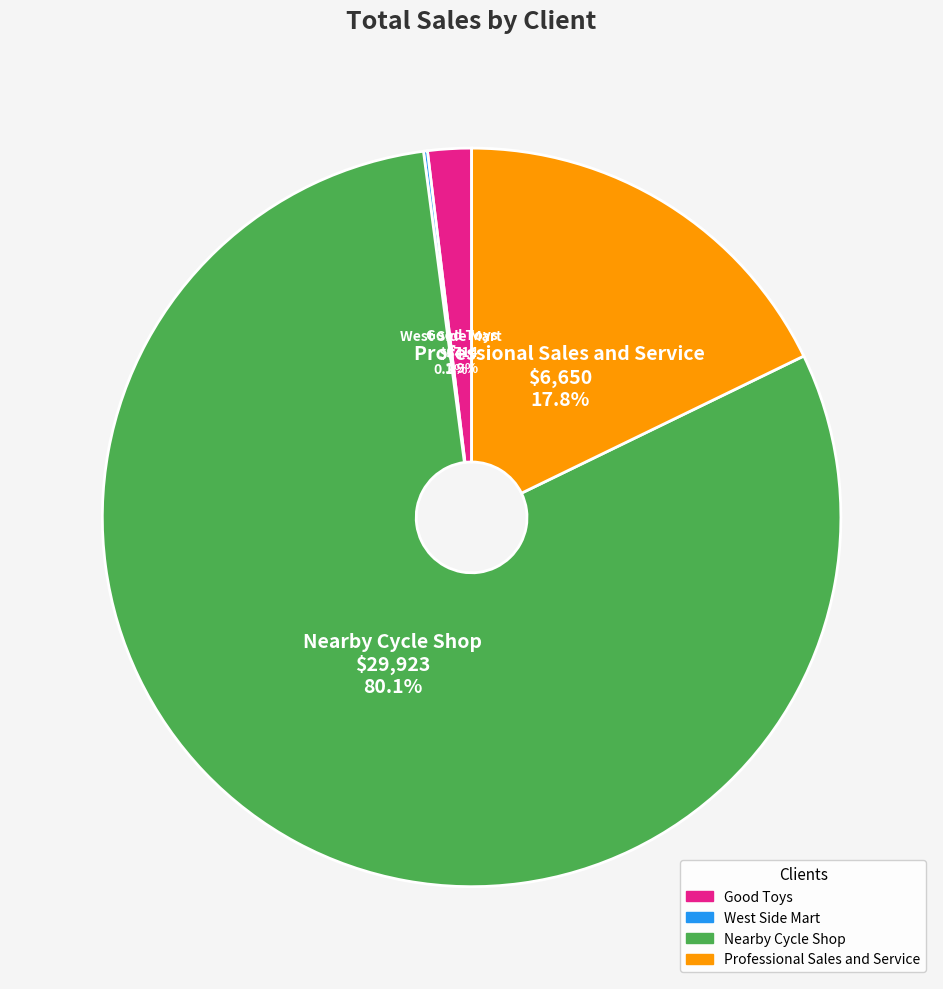

Is there any slice that represents more than half of the pie?

Yes